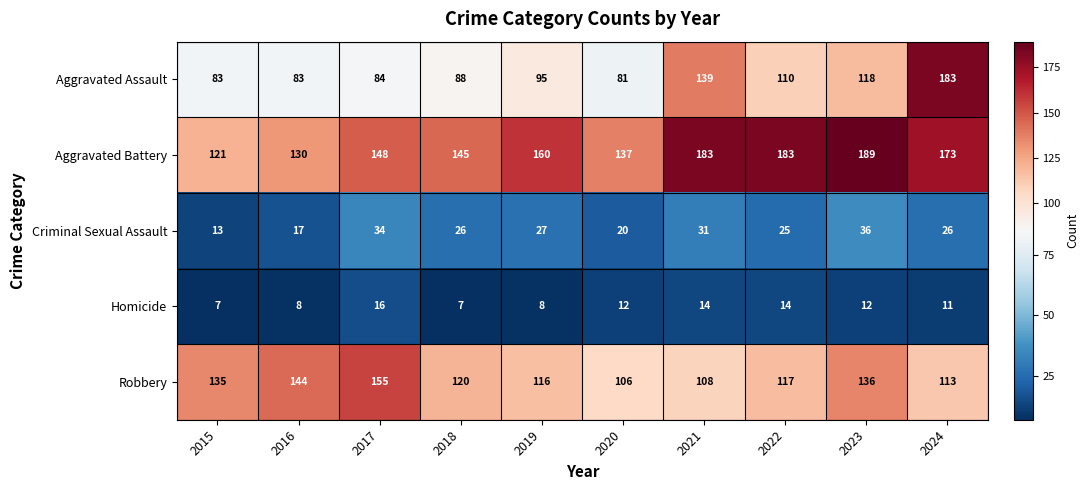

Rank the series at 2024 from lowest to highest value.

Homicide, Criminal Sexual Assault, Robbery, Aggravated Battery, Aggravated Assault